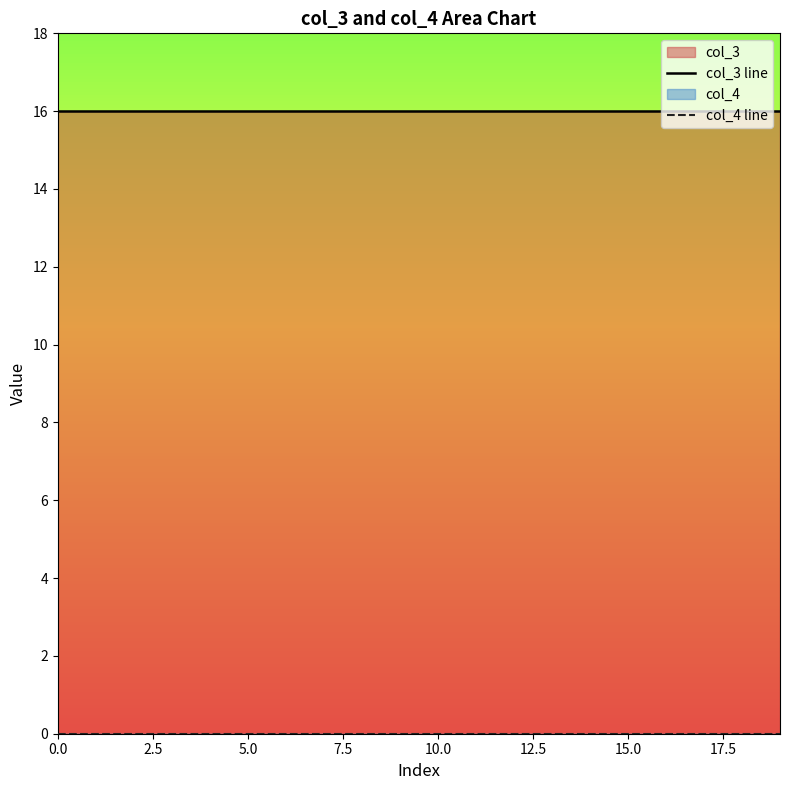

Reading left to right, list all the values displayed in this chart.

col_3: 16	16	16	16	16	16	16	16	16	16	16	16	16	16	16	16	16	16	16	16
col_4: 0	0	0	0	0	0	0	0	0	0	0	0	0	0	0	0	0	0	0	0